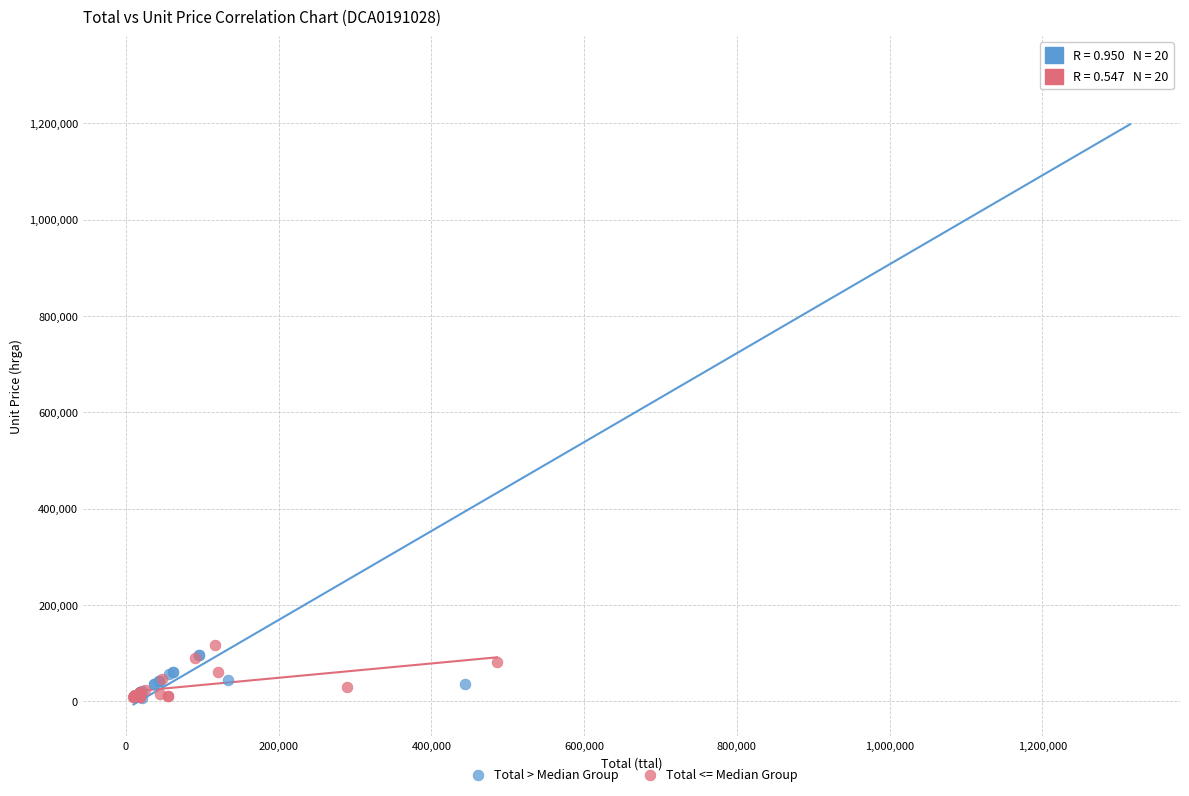

Which series reaches the maximum Y coordinate?

Total > Median Group